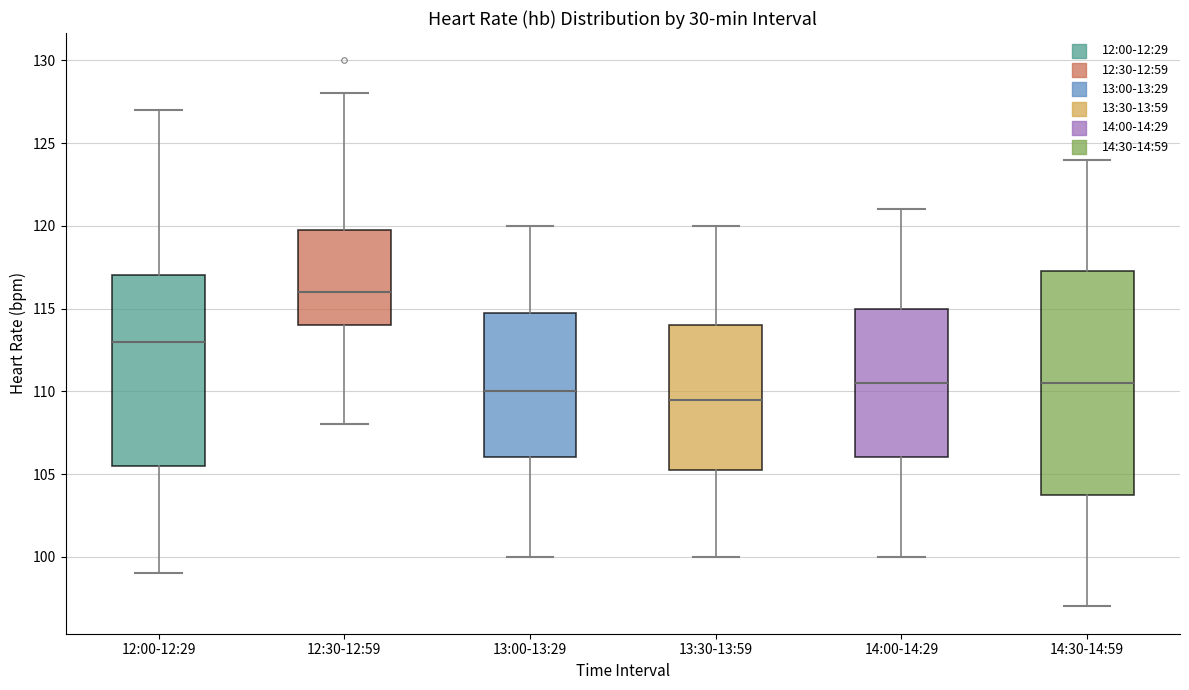

Where is the lower edge of the box for 13:00-13:29 on the y-axis? The values are not printed on the chart, so give them approximately, as read against the axis.

106.0